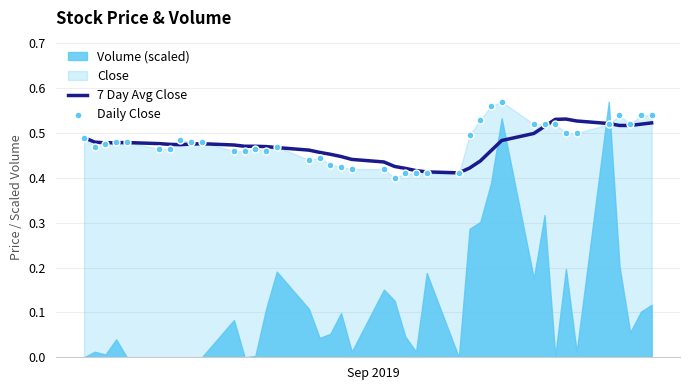

Is the value of Daily Close at 18 greater than the value of 7 Day Avg Close at 18?

No